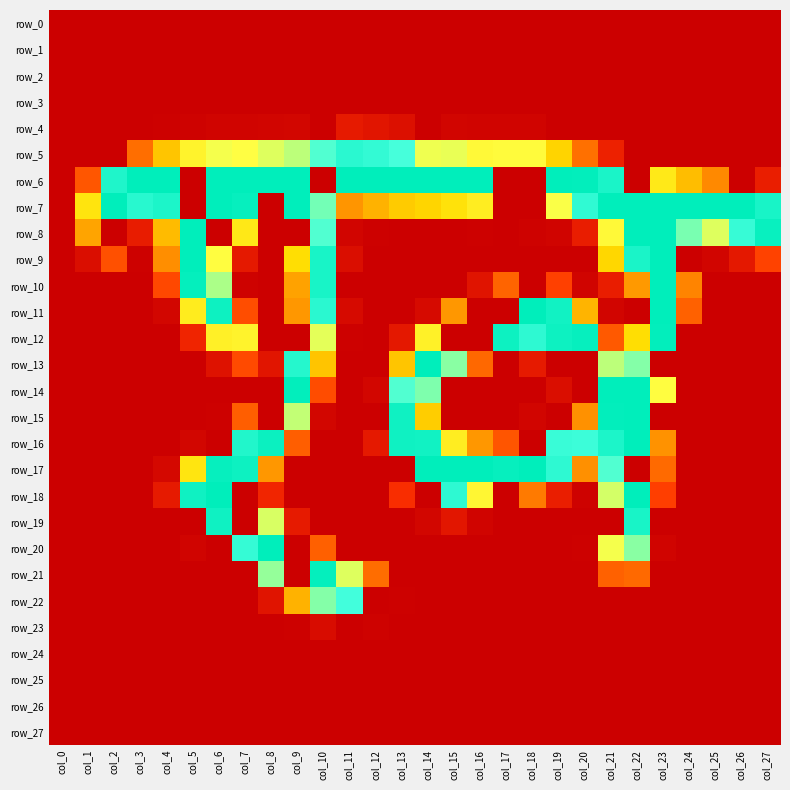

What is the difference between the highest and lowest values at col_2?

255